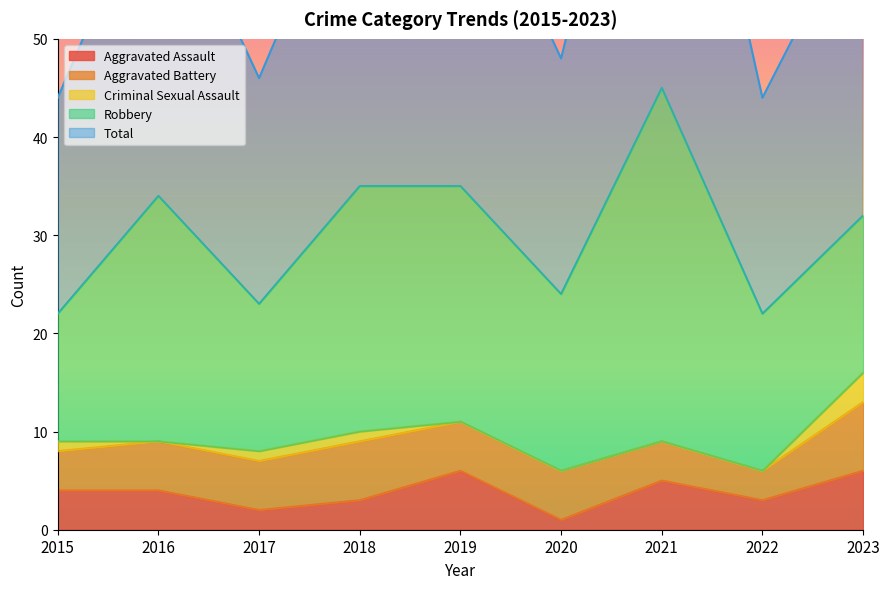

Reading left to right, transcribe all the data shown in this chart.

Aggravated Assault: 4	4	2	3	6	1	5	3	6
Aggravated Battery: 4	5	5	6	5	5	4	3	7
Criminal Sexual Assault: 1	0	1	1	0	0	0	0	3
Robbery: 13	25	15	25	24	18	36	16	16
Total: 22	34	23	35	35	24	45	22	32